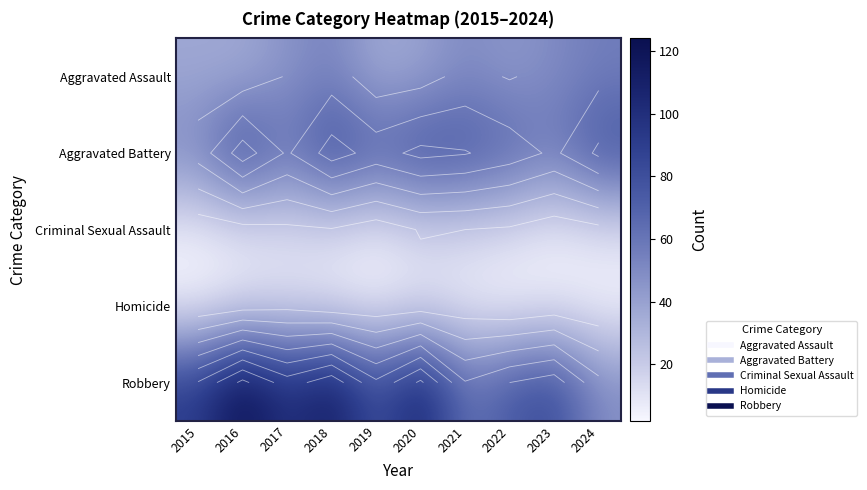

How many series are shown in this chart?

5